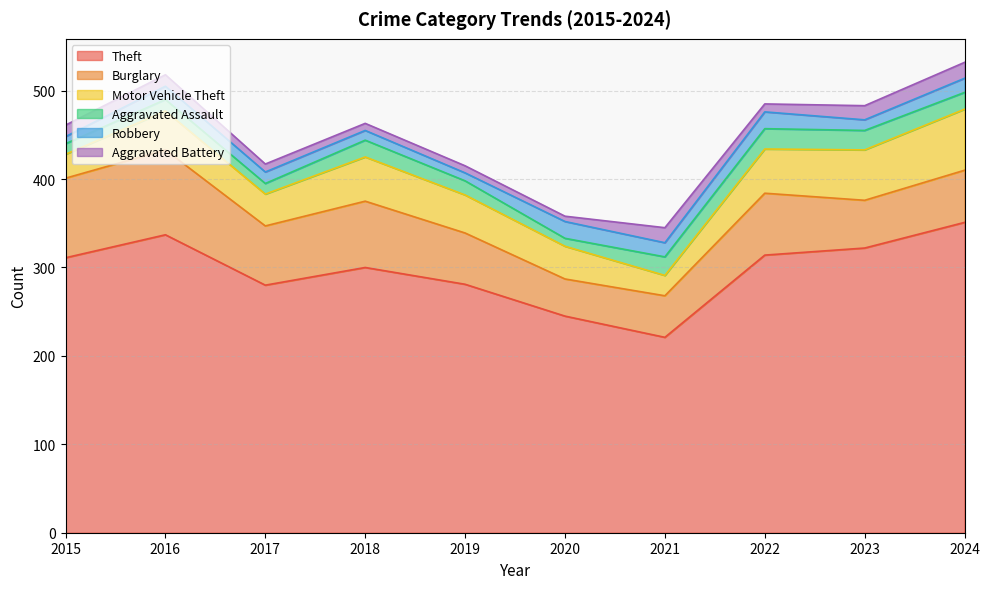

At which category does the chart reach its peak across all series?

2024